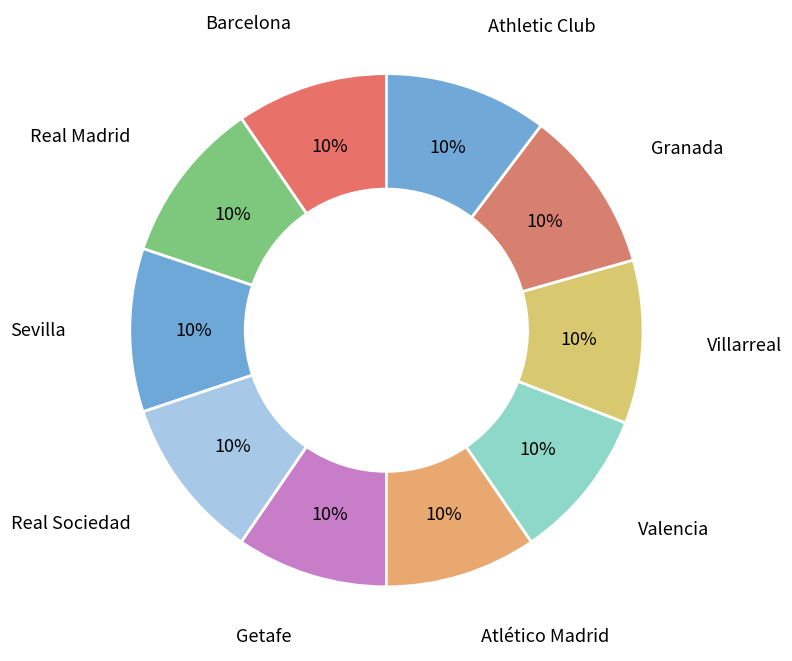

To the nearest percent, what is the average slice percentage?

10%